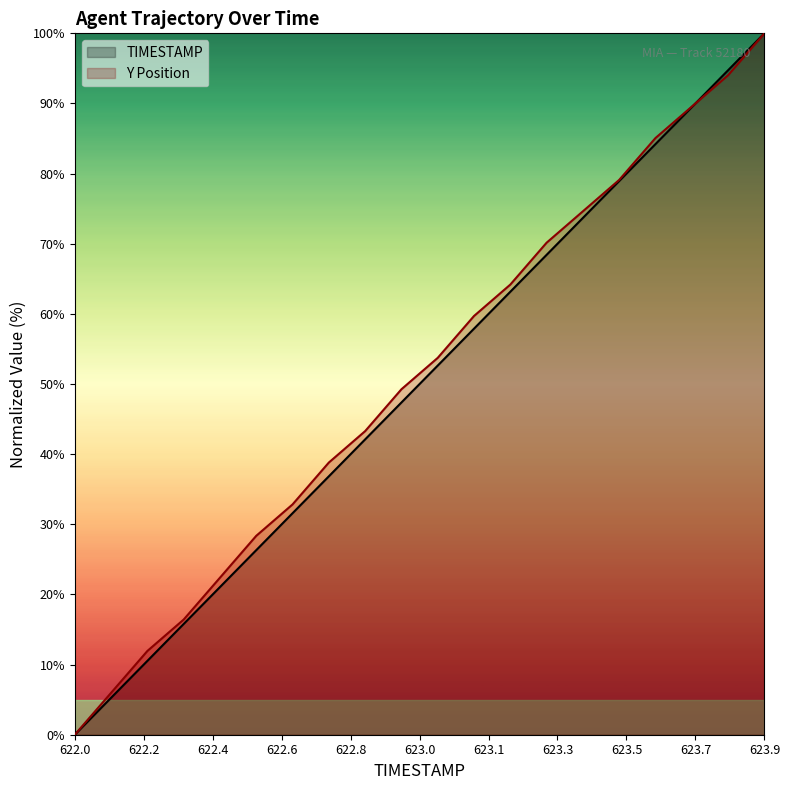

At how many categories does at least one series exceed 64?

8